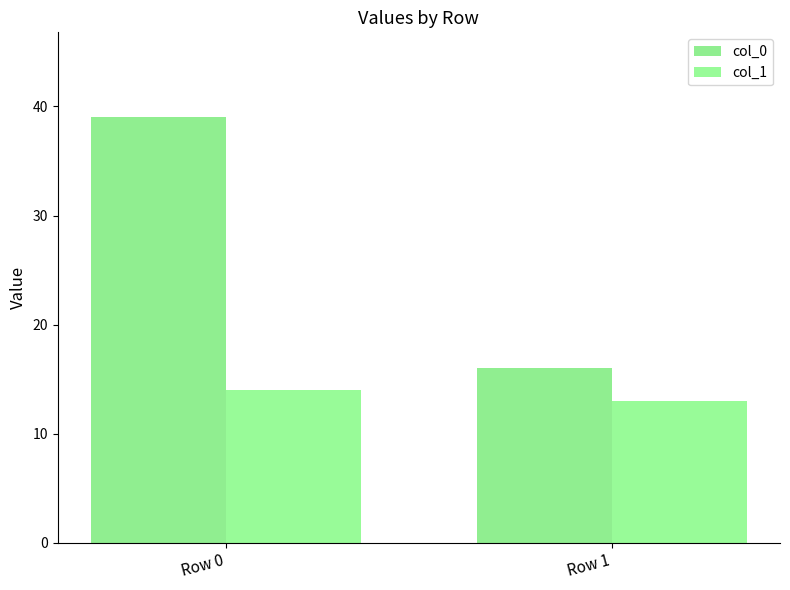

The value of col_1 at Row 1 is 13. True or false?

True